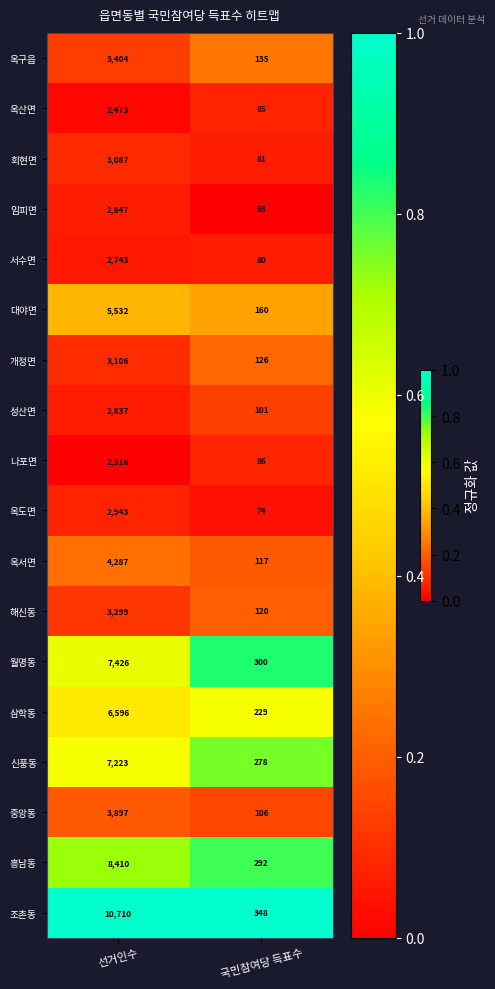

What value does the 서수면 series have at 선거인수, to the nearest 100?

2700